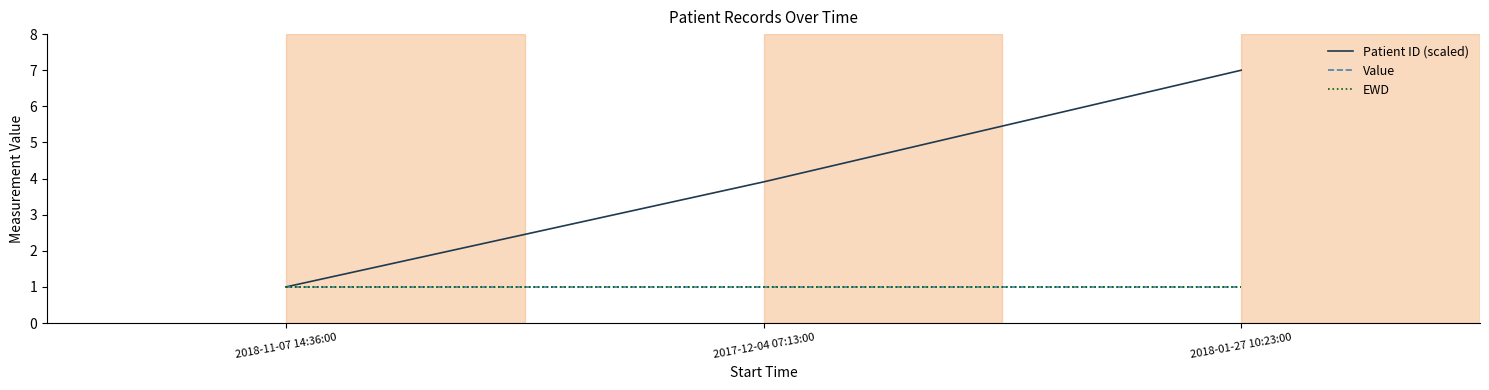

Is this an area chart (filled region under the line)?

No